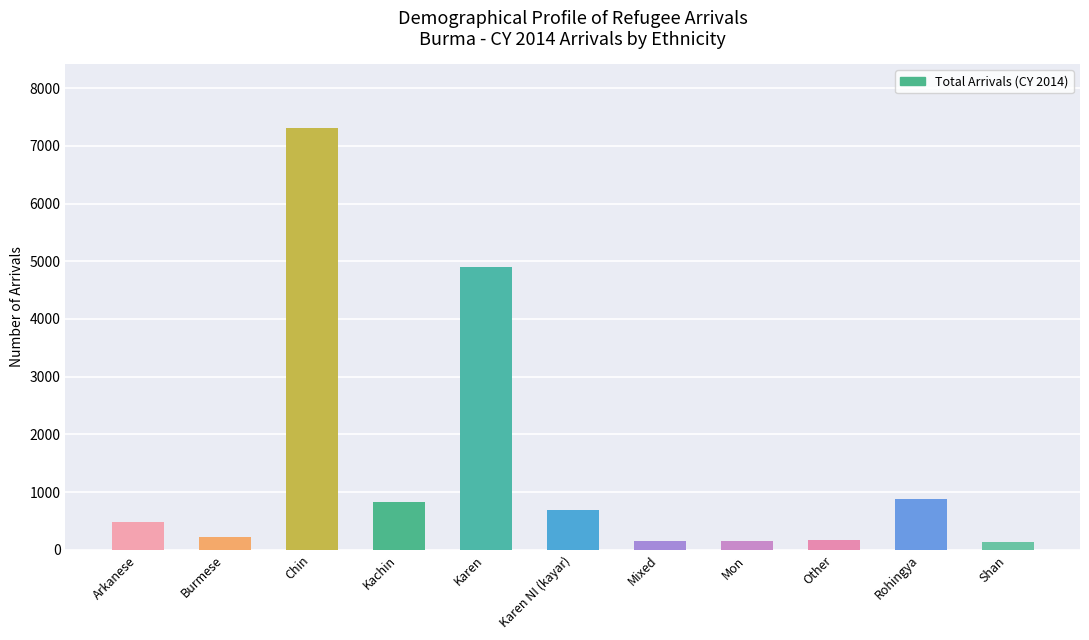

What is the sum of the values at Shan and Mon?

274